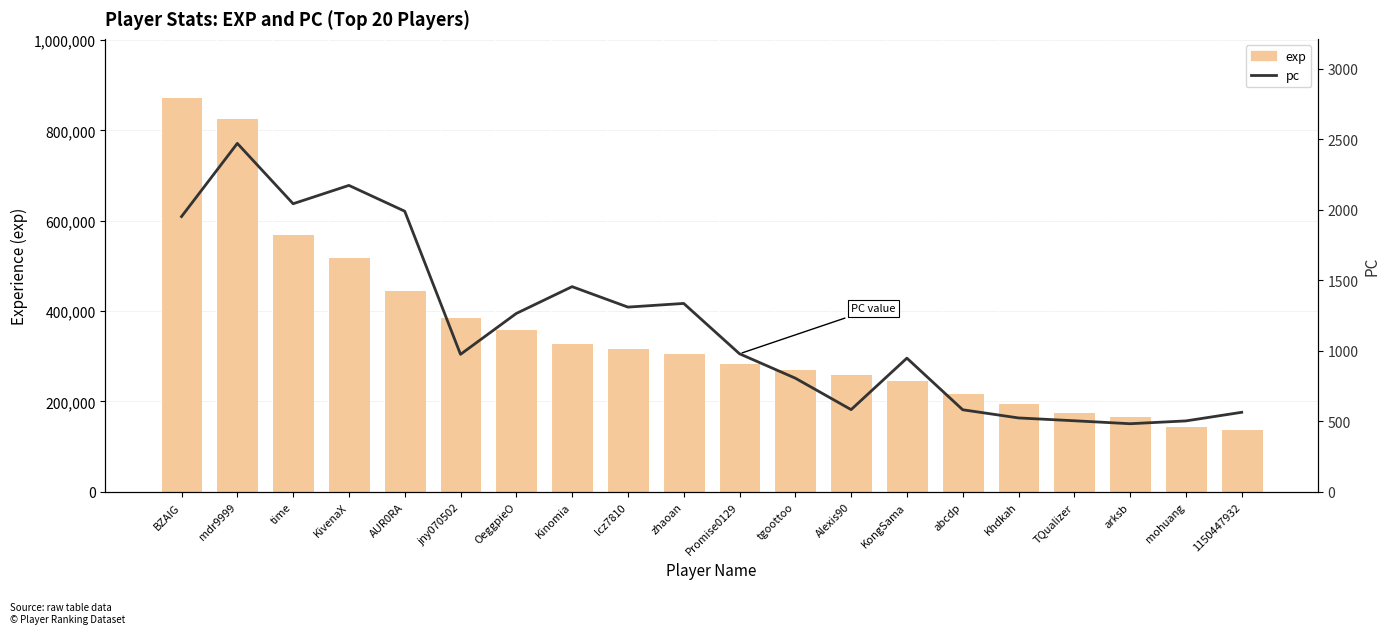

Which category has the highest value across all series?

BZAIG